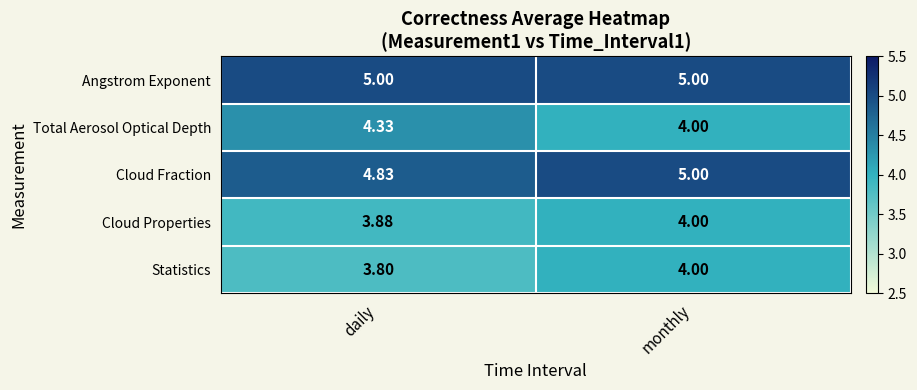

Is the value of Total Aerosol Optical Depth at monthly greater than the value of Cloud Properties at daily?

Yes